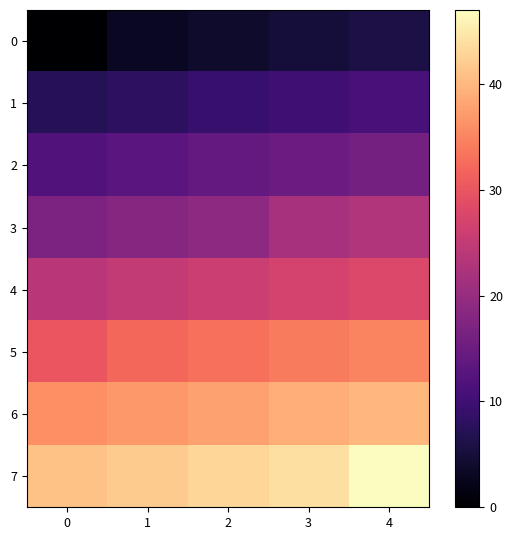

Reading left to right, what are all the values shown in this chart?

0: 0=0	1=3	2=4	3=5	4=6
1: 0=7	1=8	2=9	3=10	4=11
2: 0=12	1=13	2=14	3=15	4=16
3: 0=17	1=18	2=19	3=22	4=23
4: 0=24	1=25	2=26	3=27	4=28
5: 0=30	1=32	2=33	3=34	4=35
6: 0=36	1=37	2=38	3=39	4=40
7: 0=41	1=42	2=43	3=44	4=47